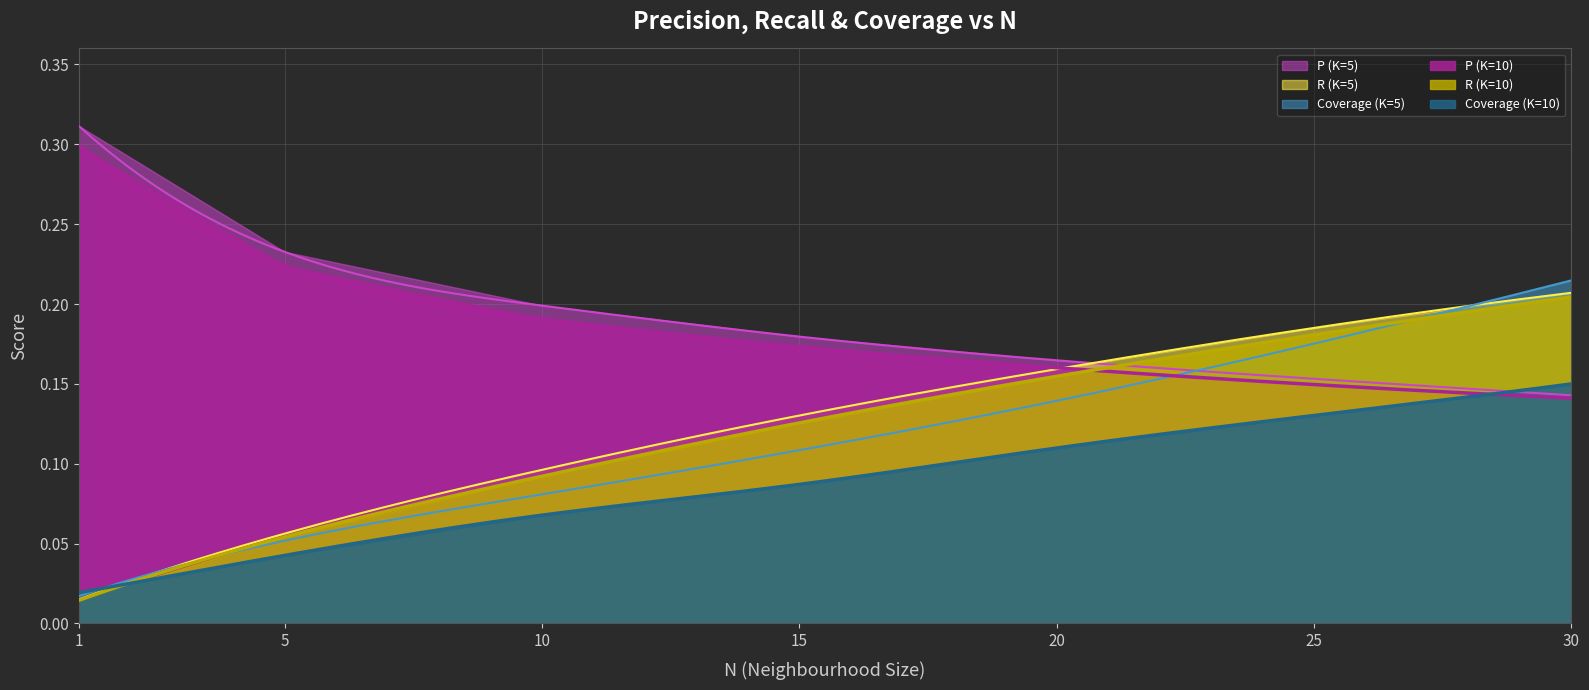

Where is P (K=5) nearest to the value 0?

30